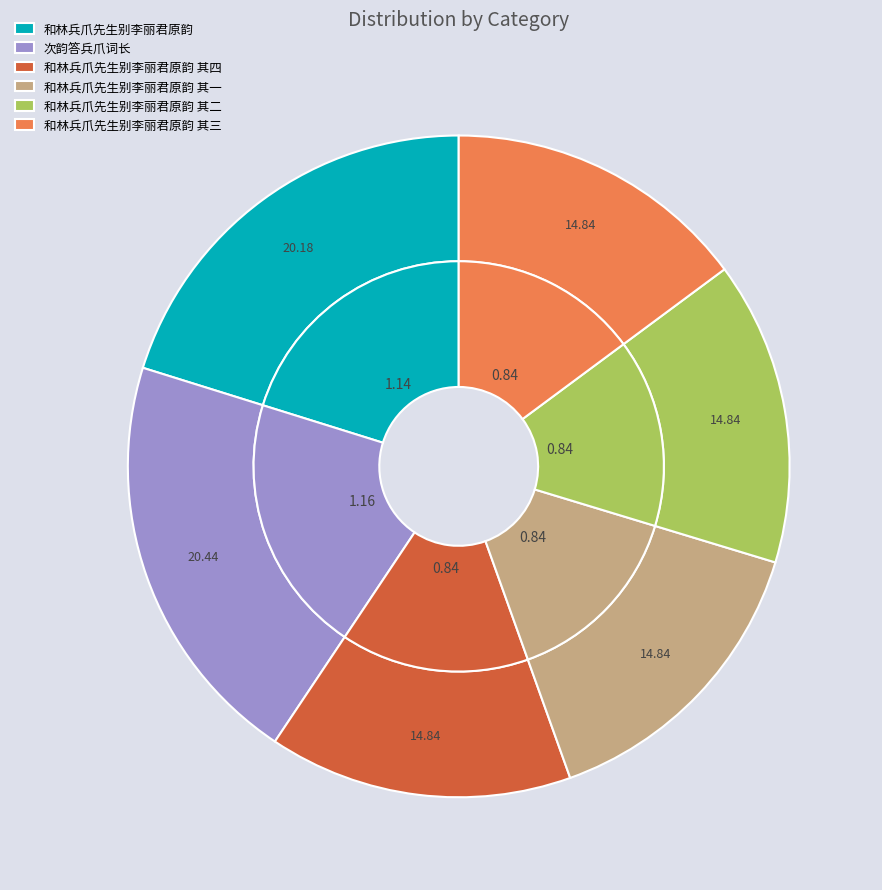

What percentage is the 和林兵爪先生别李丽君原韵 slice, to the nearest percent?

20%